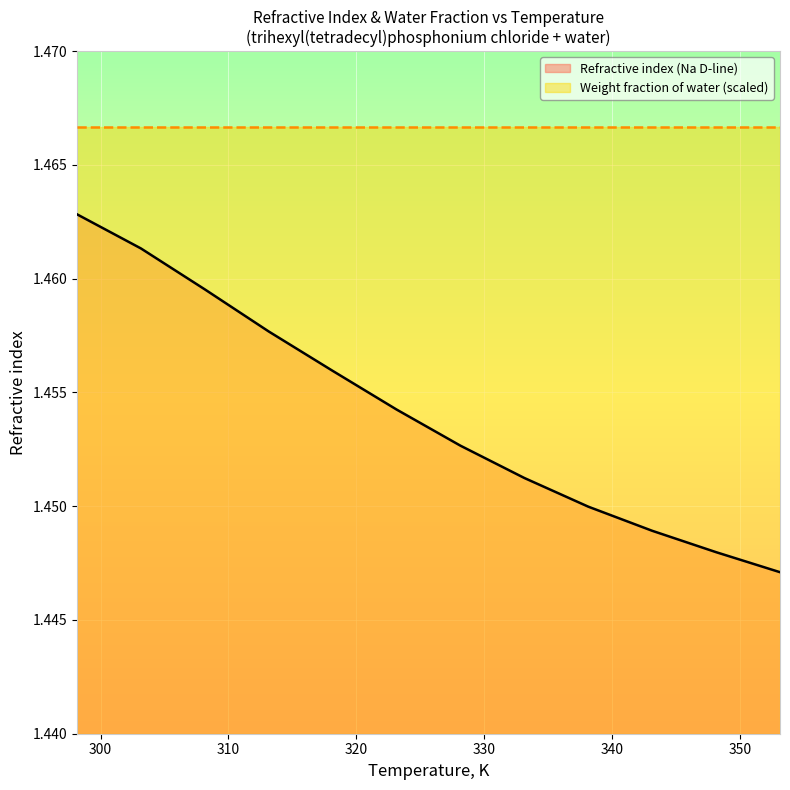

What is the minimum value for Weight fraction of water (scaled)?

1.5